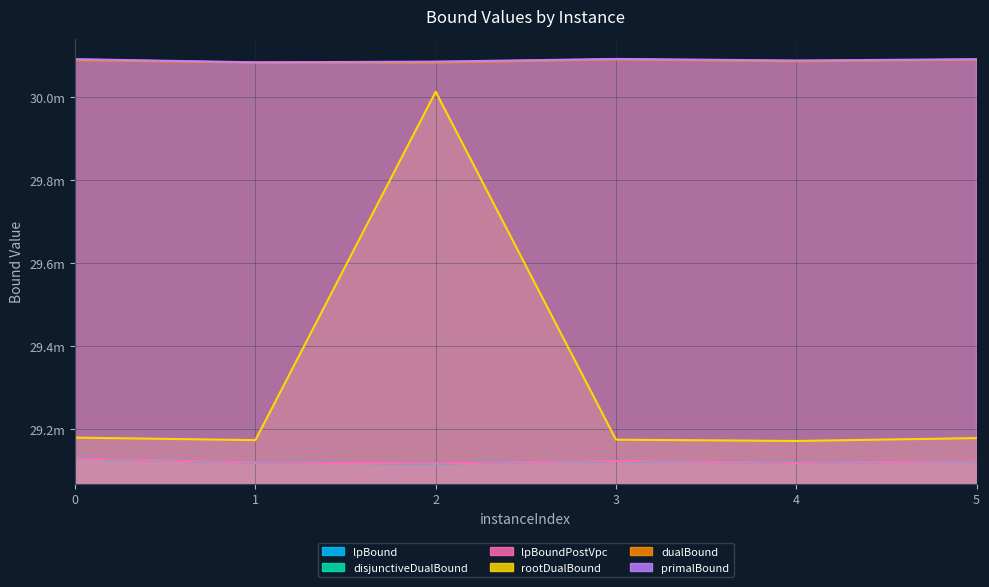

Which category has the highest value in the rootDualBound series?

2